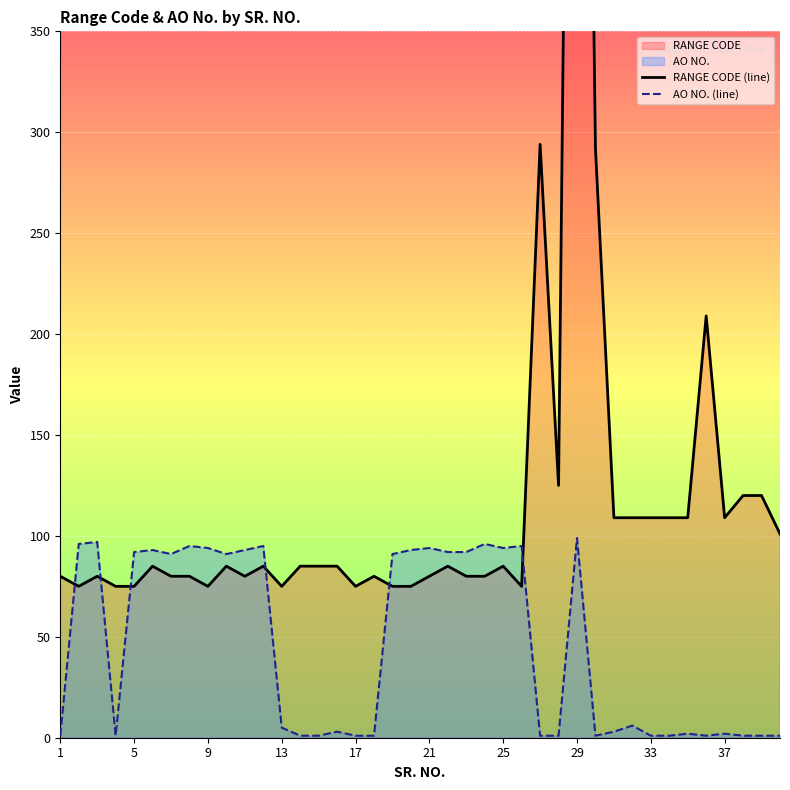

Between 36 and 39, which is larger?

36